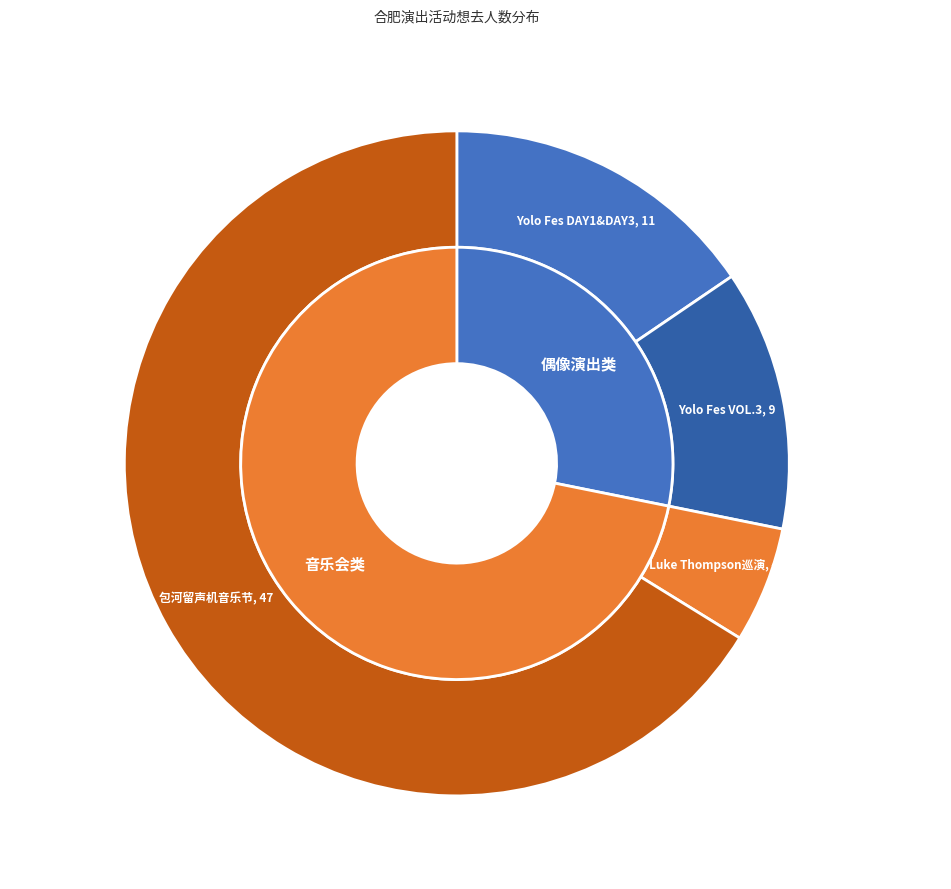

Which has a higher value, 合肥·Yolo Fes永乐庆典VOL.3·少女偶像联合演出 or 合肥·新西兰·治愈系民谣歌手Luke Thompson2024中国巡演?

合肥·Yolo Fes永乐庆典VOL.3·少女偶像联合演出